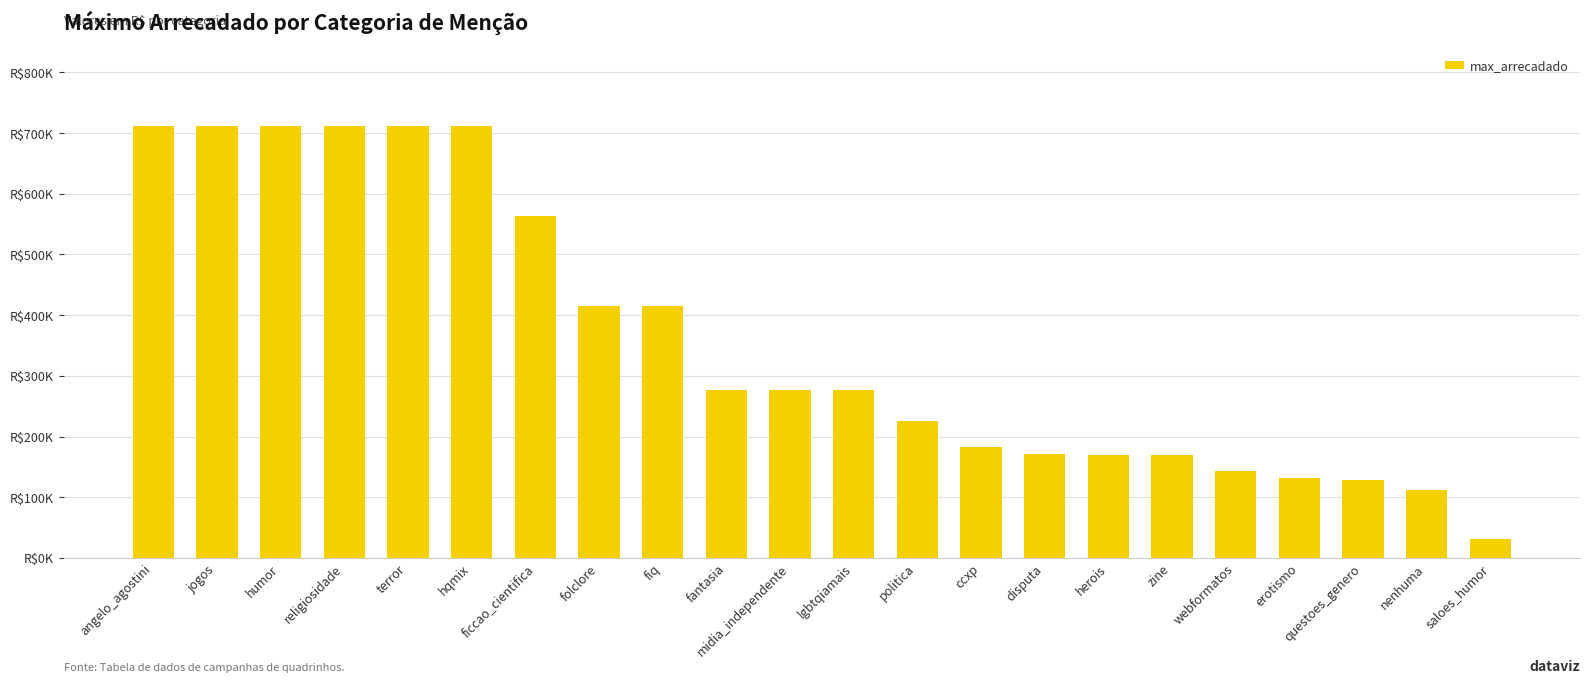

Does the chart contain any negative values?

No